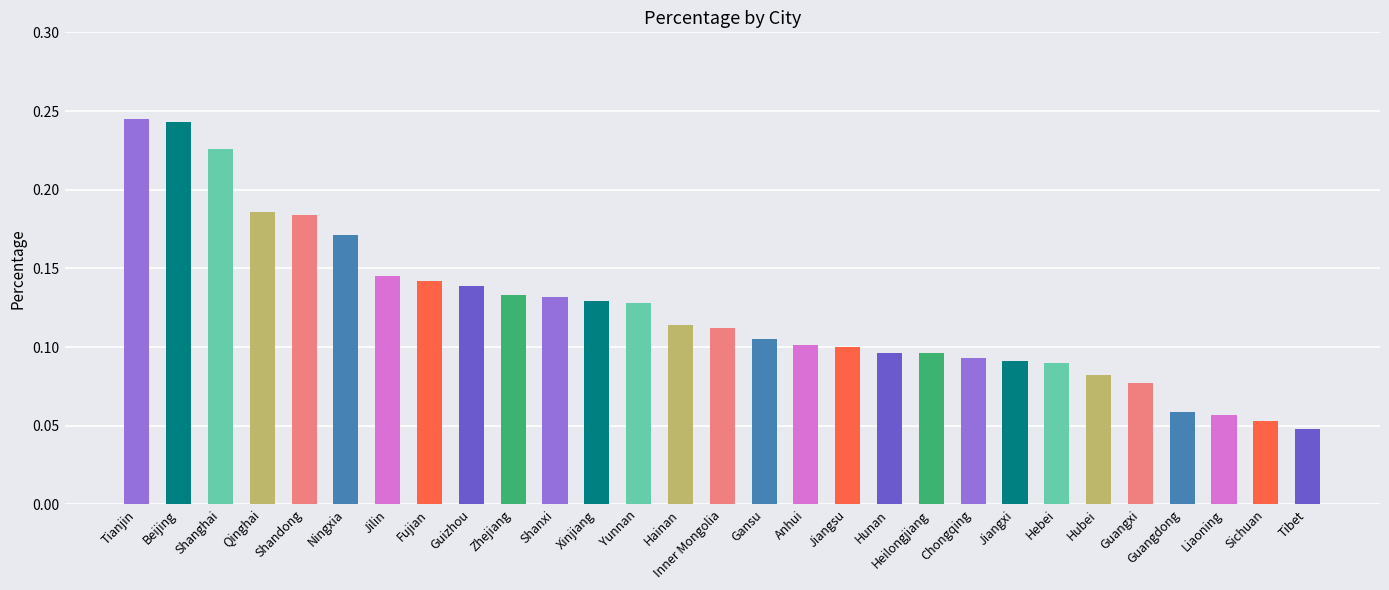

The chart shows a value of 0.1 at Jilin. True or false?

True